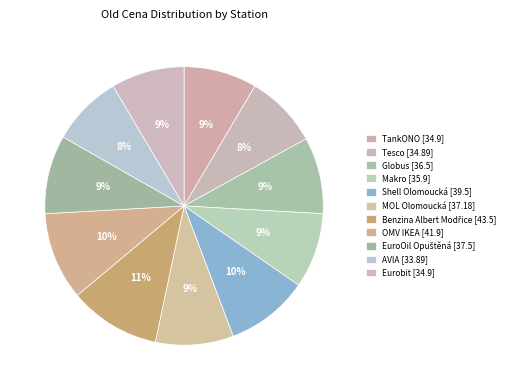

Rank the categories by value from lowest to highest.

AVIA, Tesco, TankONO, Eurobit, Makro, Globus, MOL Olomoucká, EuroOil Opuštěná, Shell Olomoucká, OMV IKEA, Benzina Albert Modřice